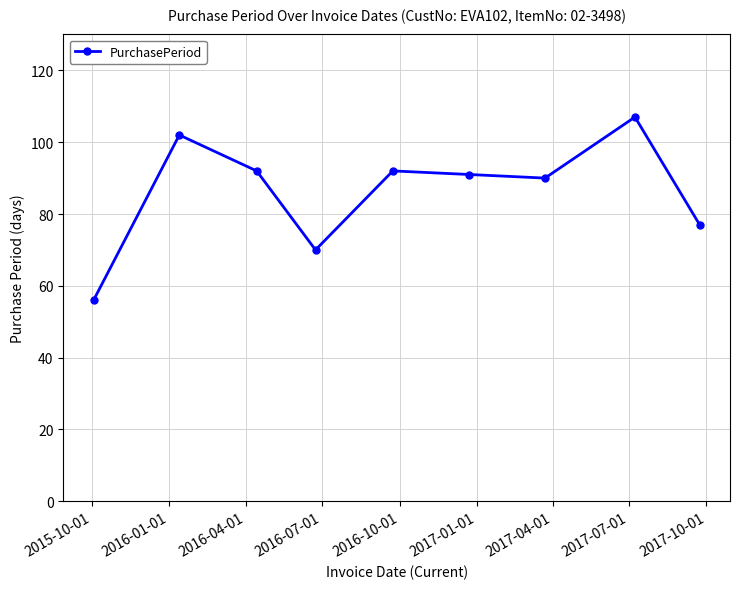

How many lines are shown in the chart?

1